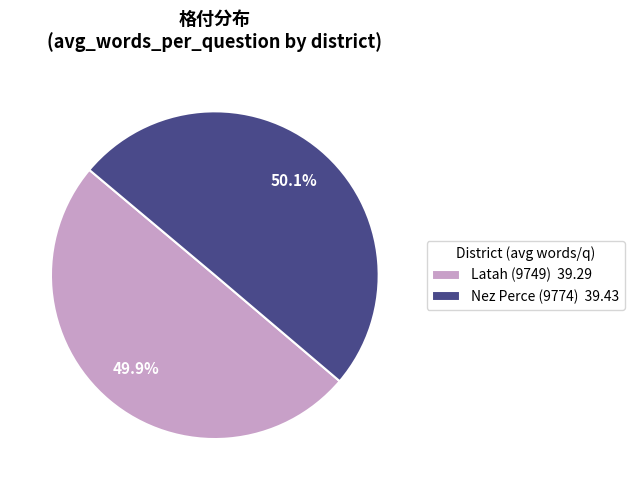

Approximately how many times larger is the value at Nez Perce (9774) 39.43 compared to Latah (9749) 39.29?

1.0